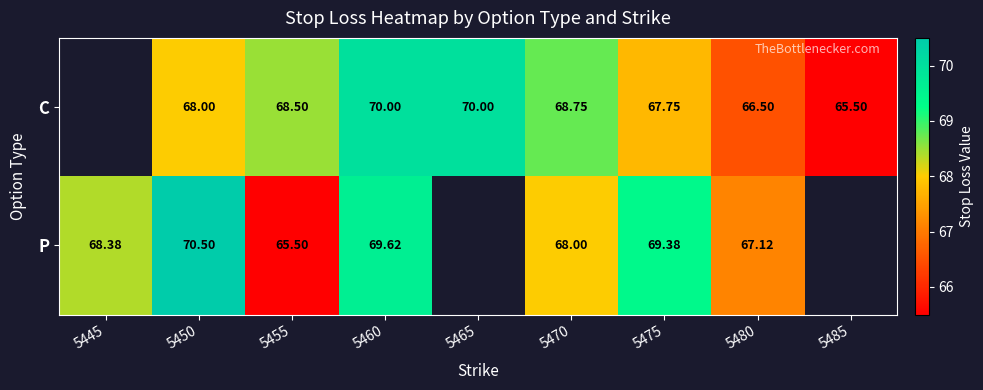

What is the sum of the P values at 5445 and 5455?

133.9